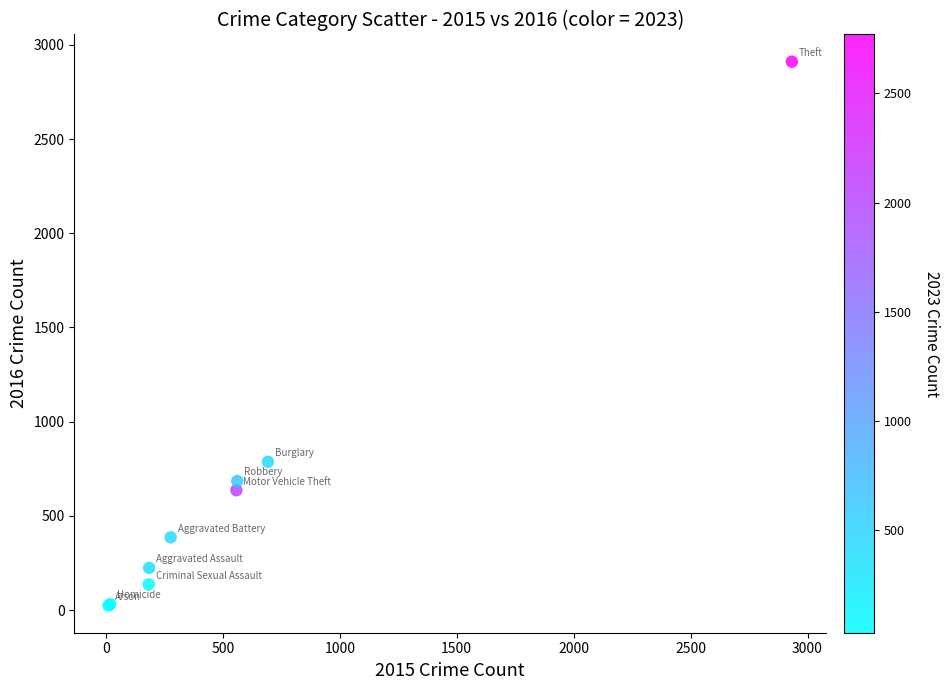

What Y value in the scatter plot is closest to 1467?

787